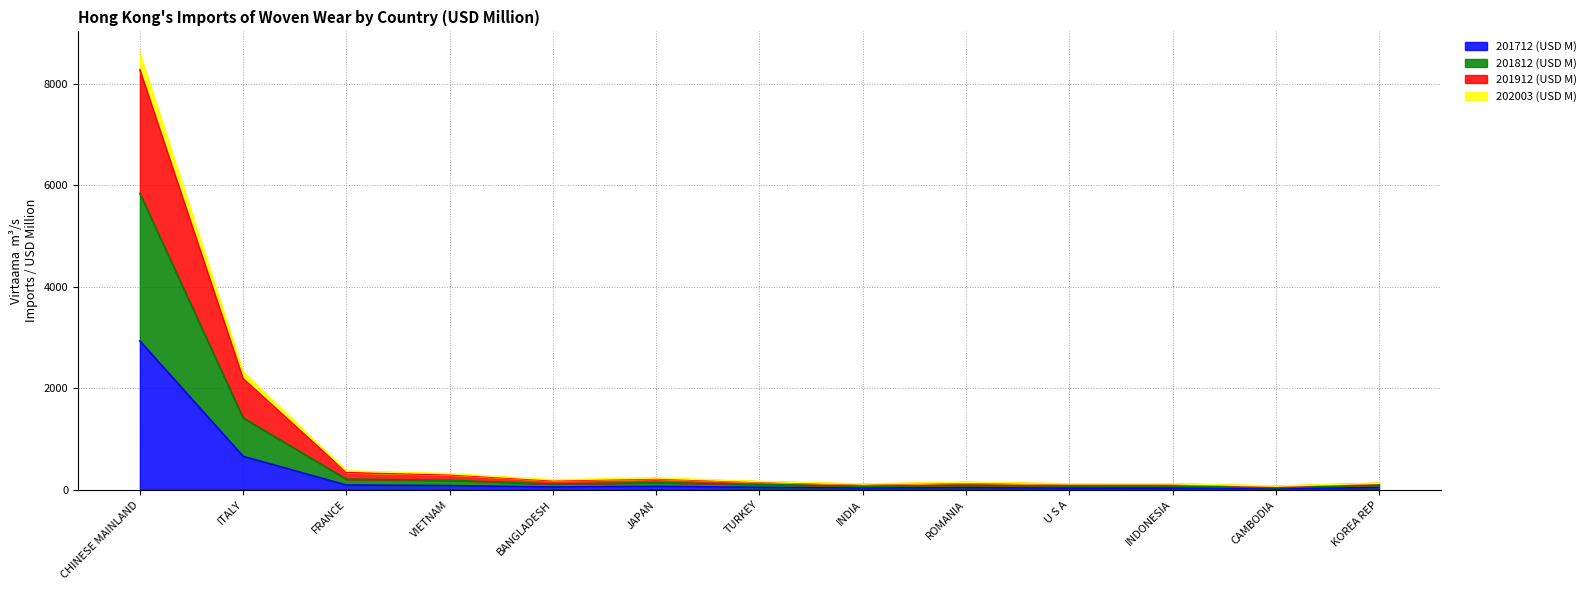

At which category is the sum across all series the highest?

CHINESE MAINLAND